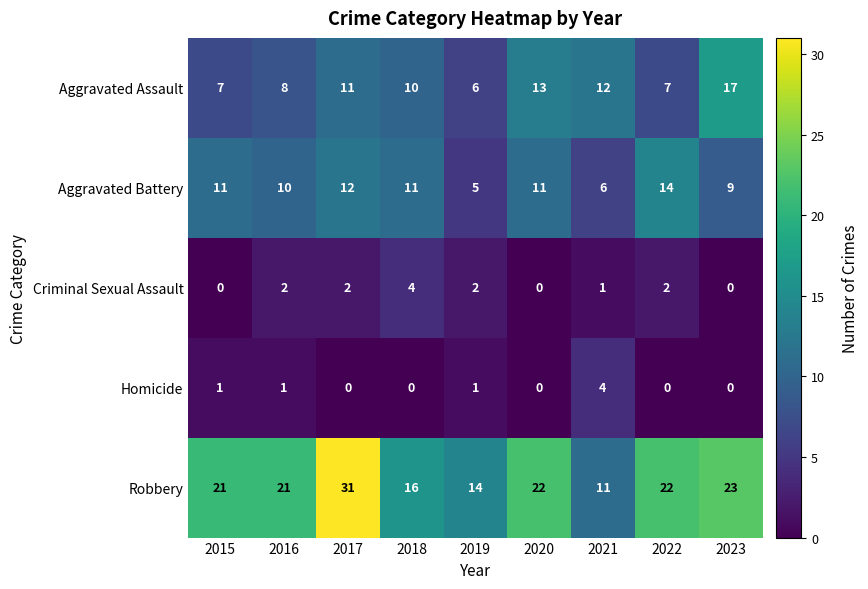

Rank the series at 2019 from lowest to highest value.

Homicide, Criminal Sexual Assault, Aggravated Battery, Aggravated Assault, Robbery